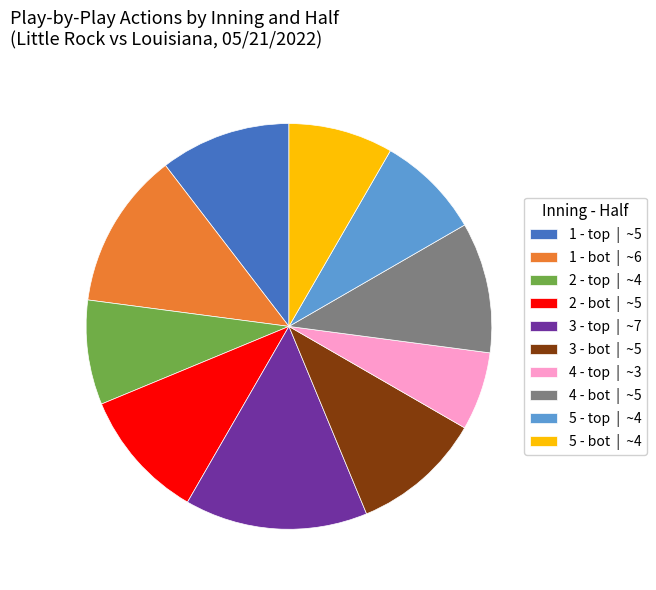

The 2 - bot | ~5 slice represents 1% of the pie. True or false?

False